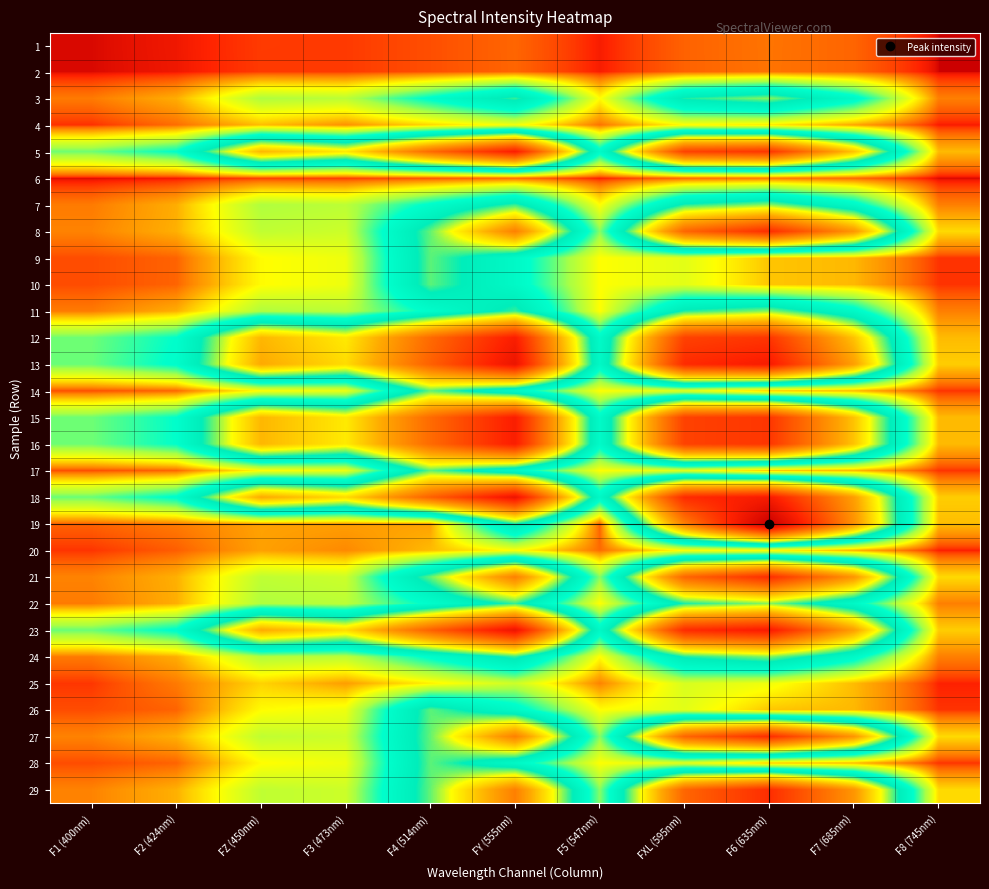

At which category is the sum across all series the highest?

F6 (635nm)